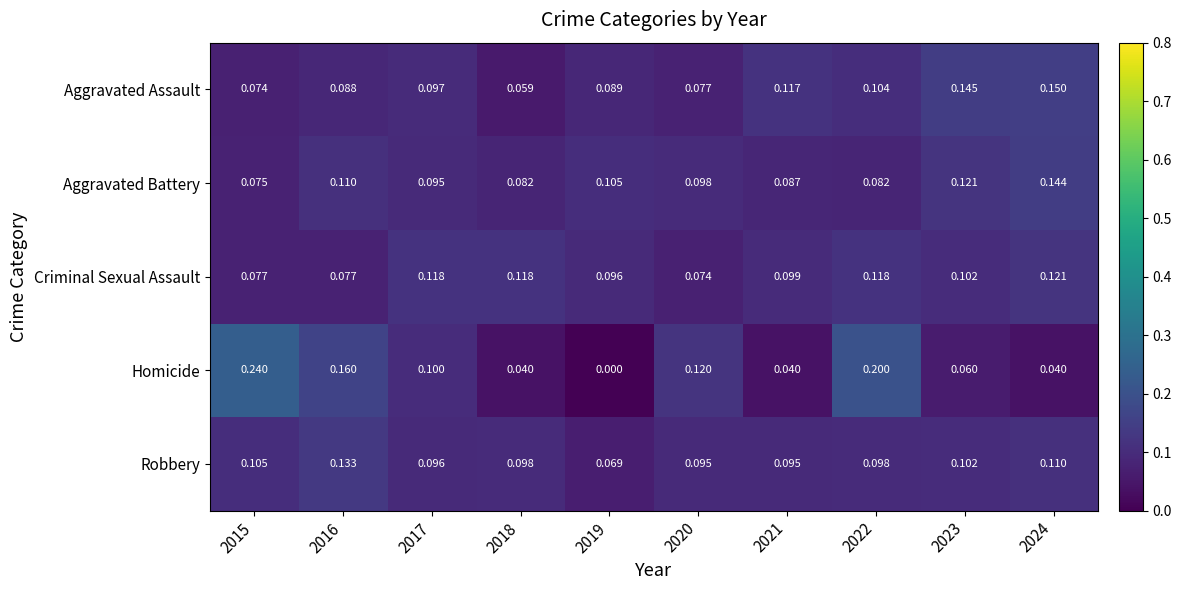

Which series has the widest spread of values?

Homicide